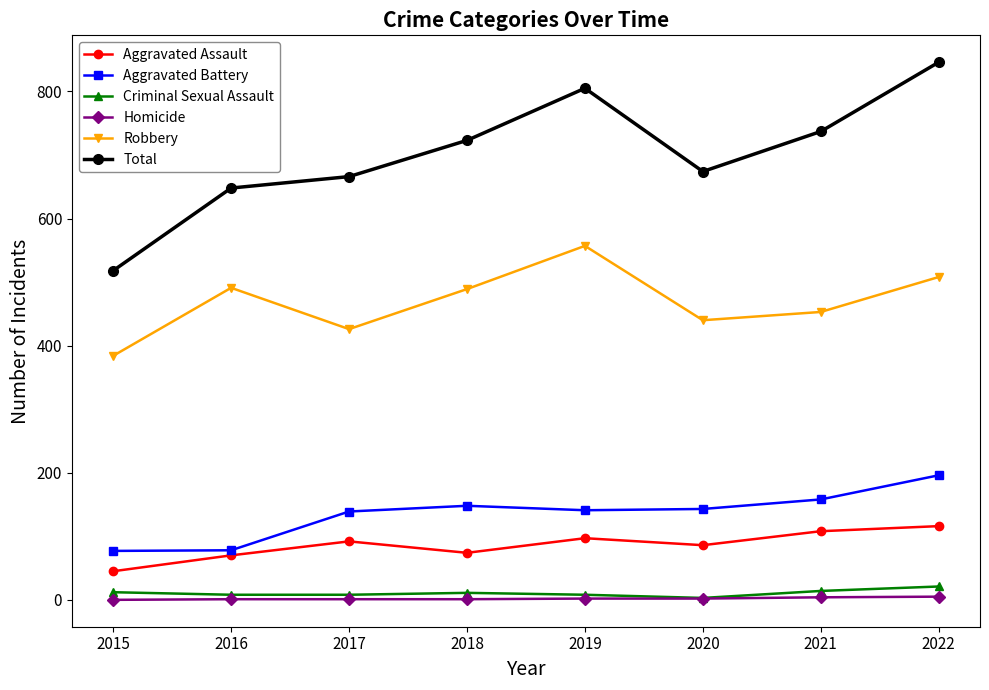

In Aggravated Battery, how many points are higher than both neighbors (excluding endpoints)?

1